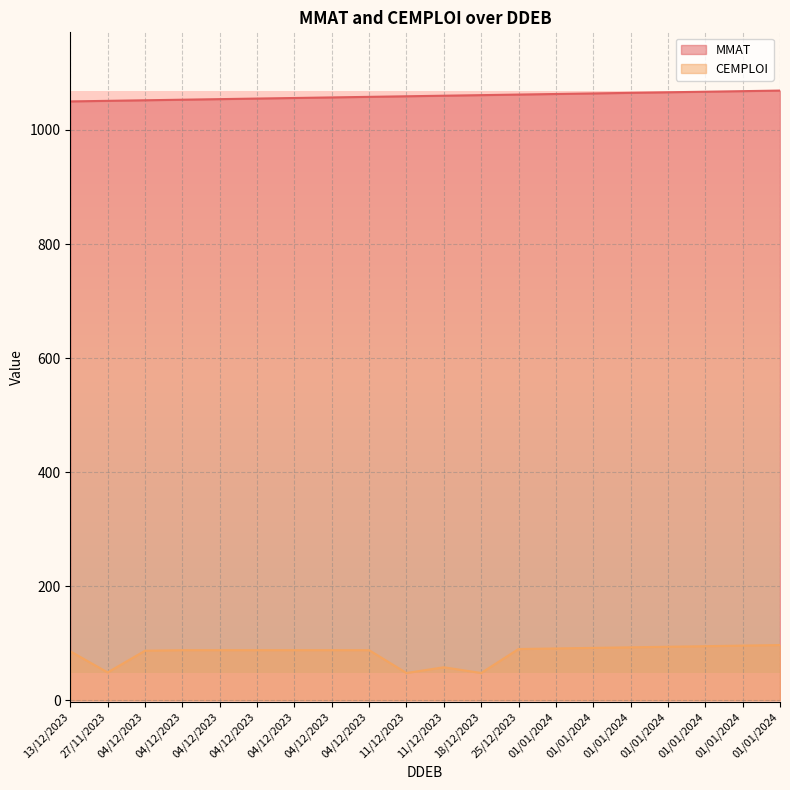

What value does the CEMPLOI series have at 18/12/2023?

48